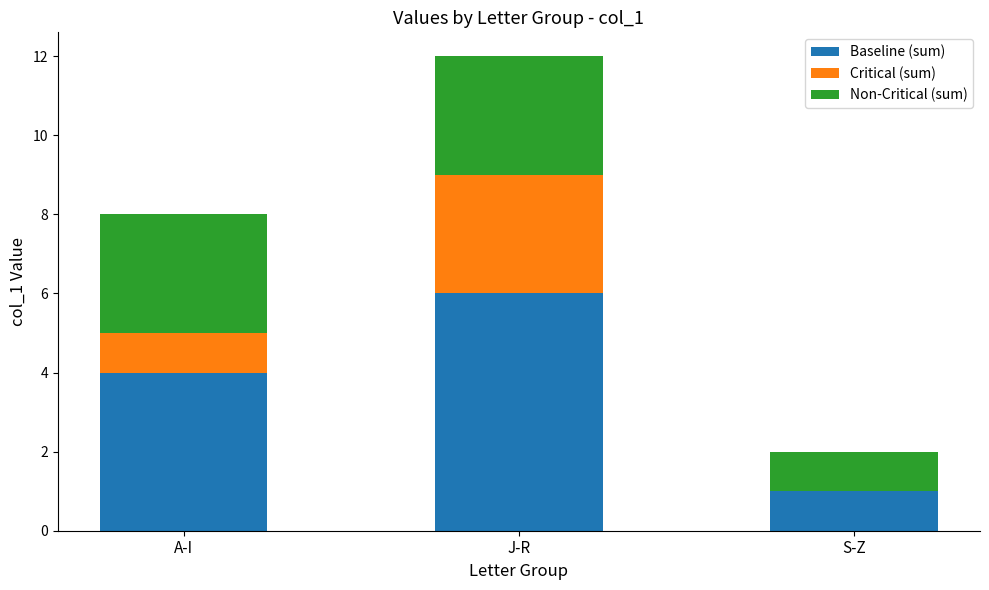

At which category is the sum across all series the highest?

J-R